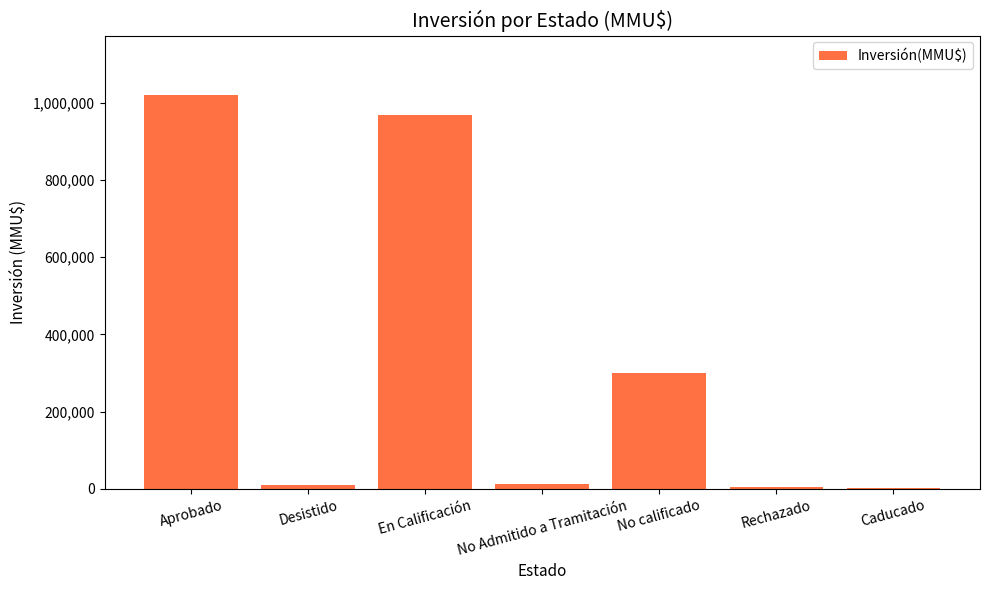

Is it true that the value at Aprobado is 1021000?

True